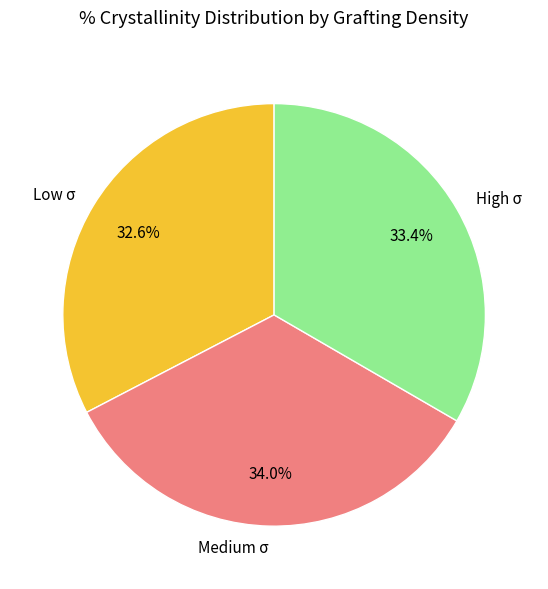

How many slices are in this pie chart?

3